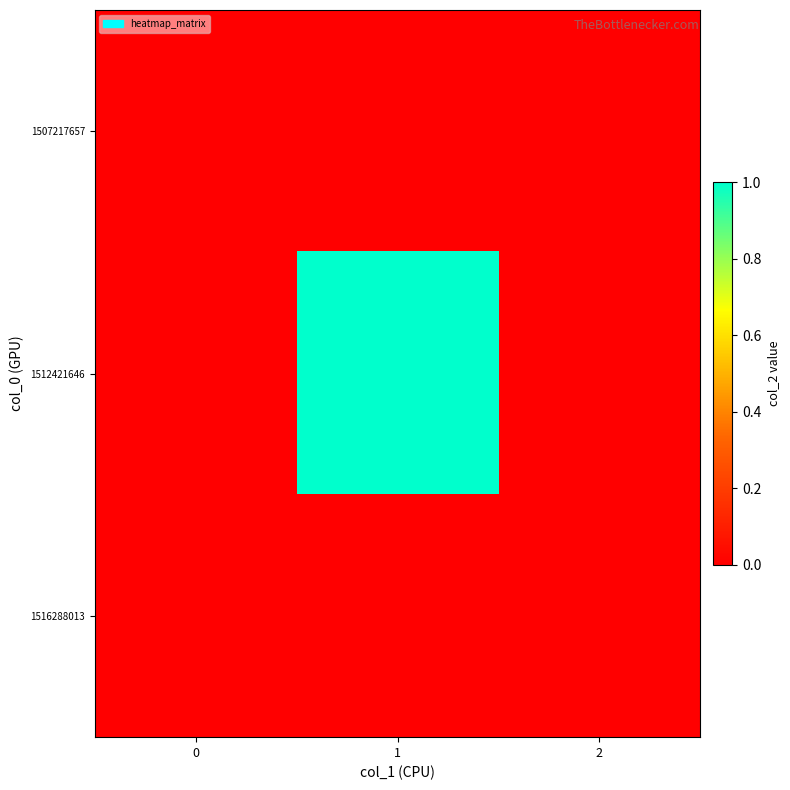

Reading right to left, what are all the values shown in this chart?

1507217657: 2=0	1=0	0=0
1512421646: 2=0	1=1	0=0
1516288013: 2=0	1=0	0=0